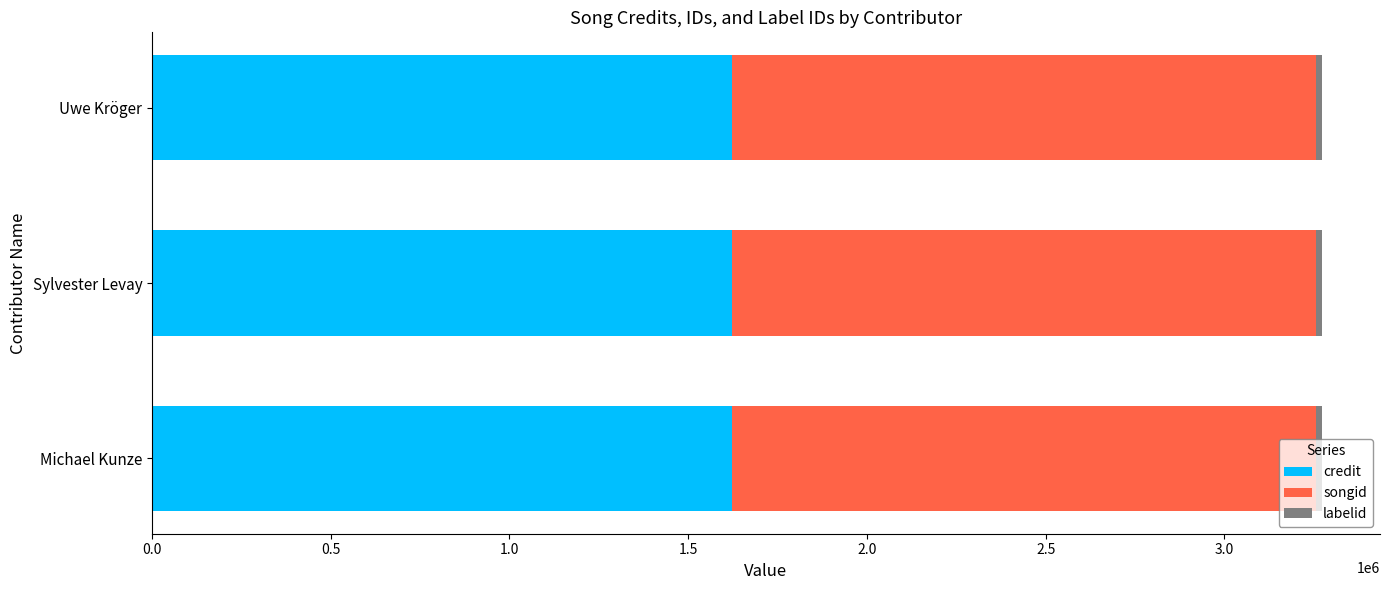

What is the sum of all credit values?

4869558